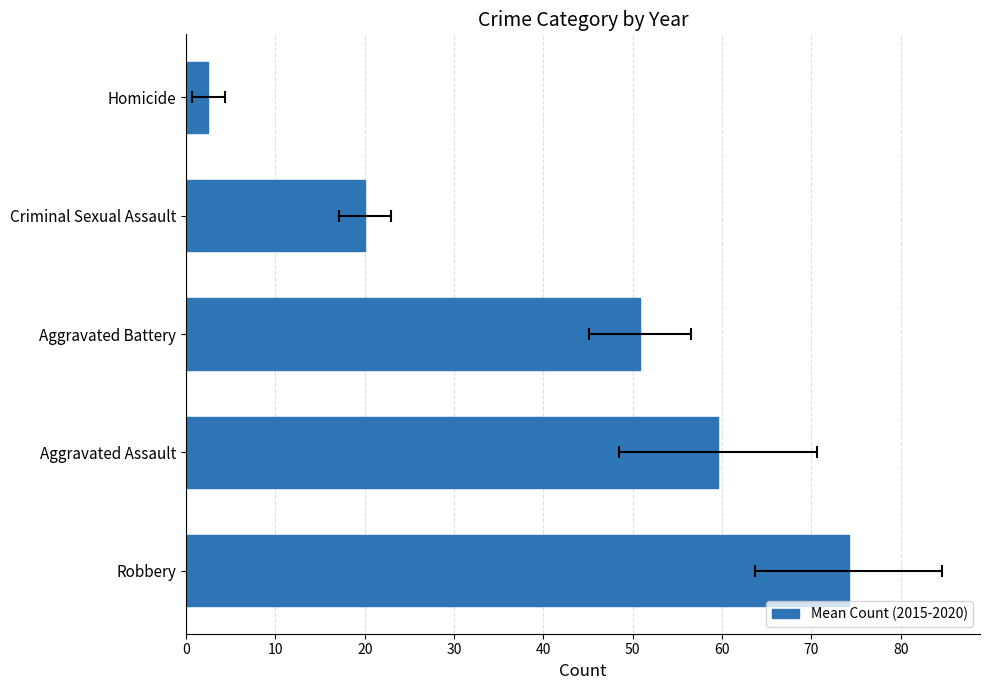

What is the value of the 3rd bar from the left?

50.8